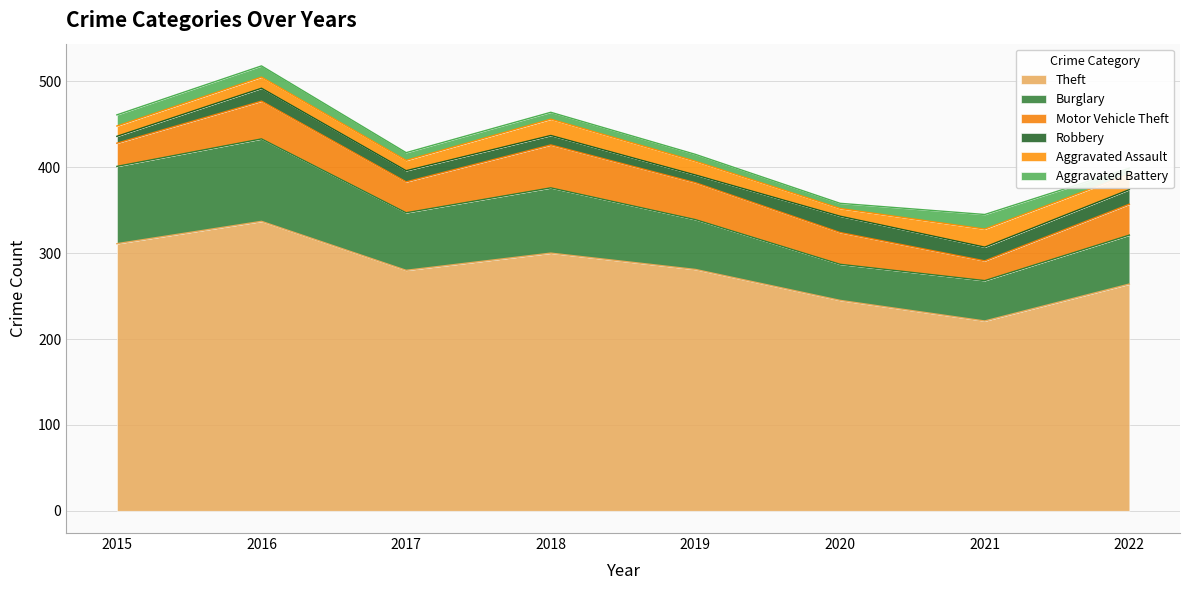

In Robbery, how many points are higher than both neighbors (excluding endpoints)?

2